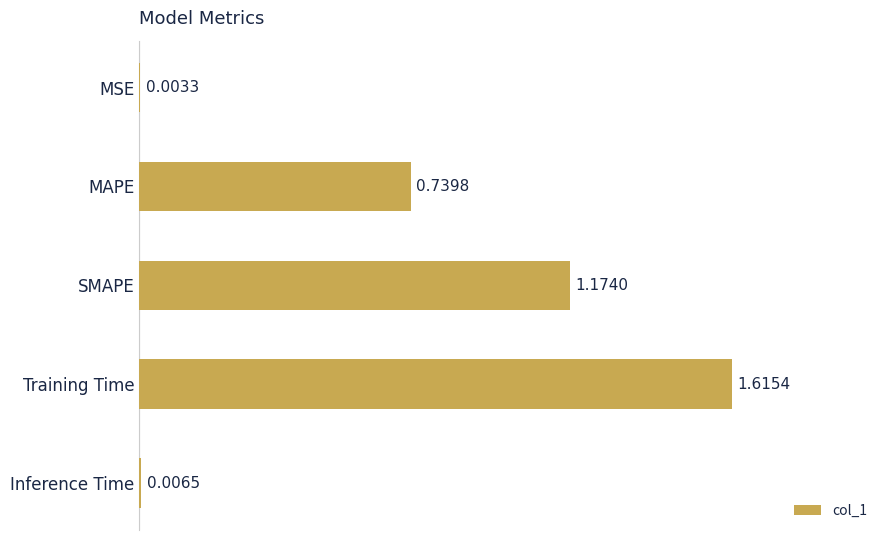

What is the sum of the values at Training Time and SMAPE?

2.8